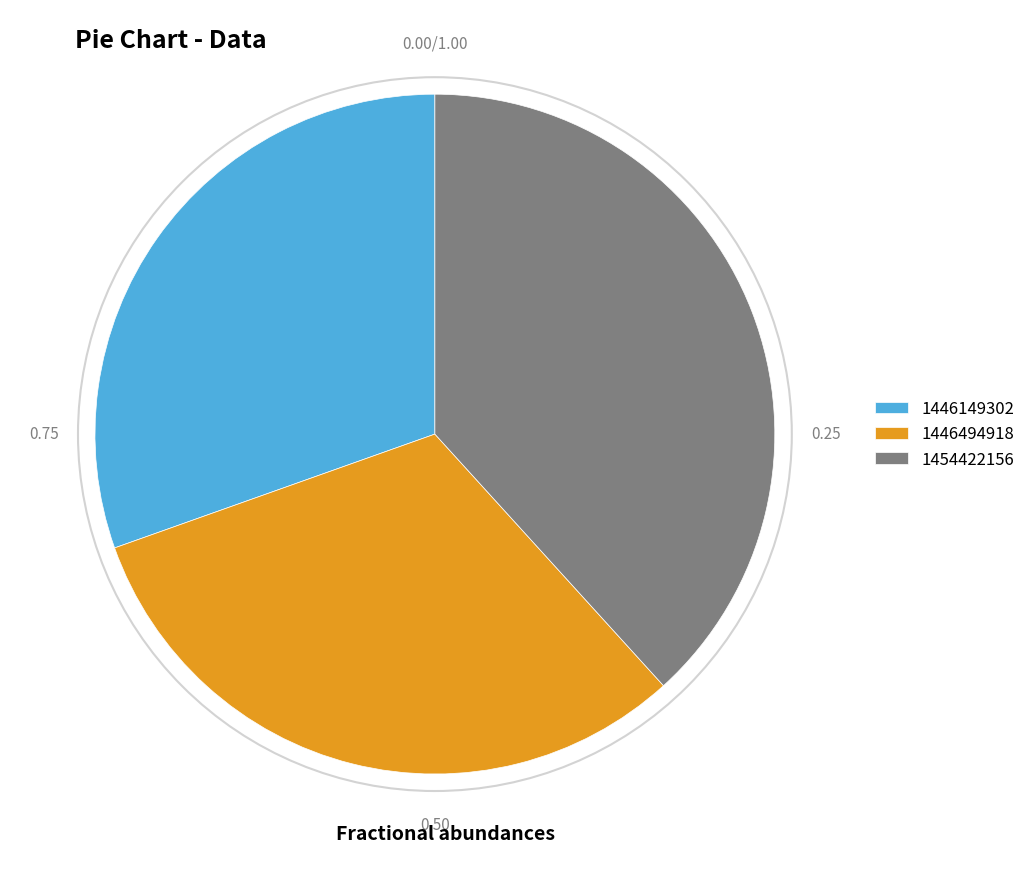

Is it true that 1454422156 is 38% of the pie?

True